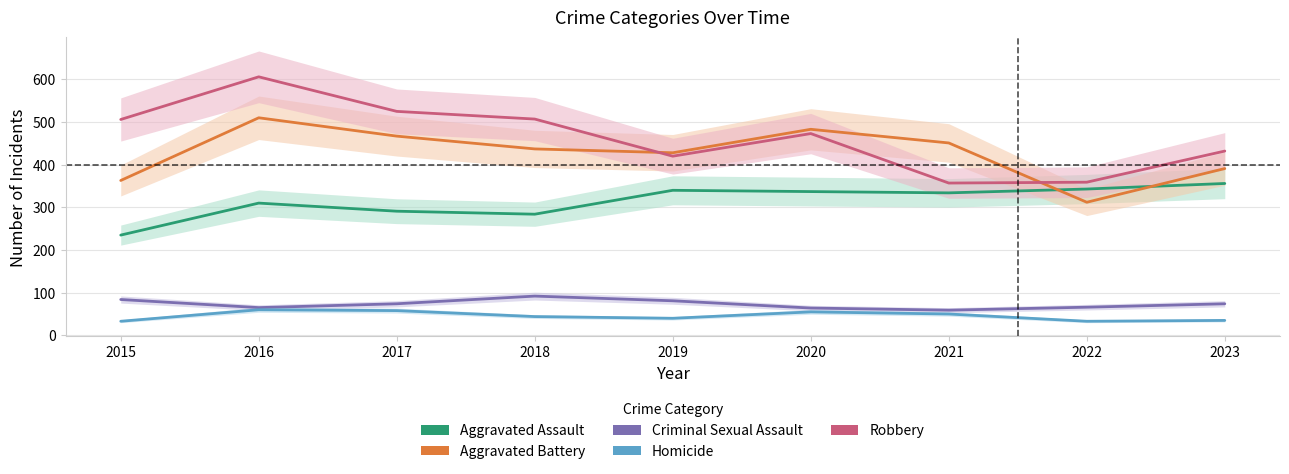

How many values in the Aggravated Assault series are below 334?

4